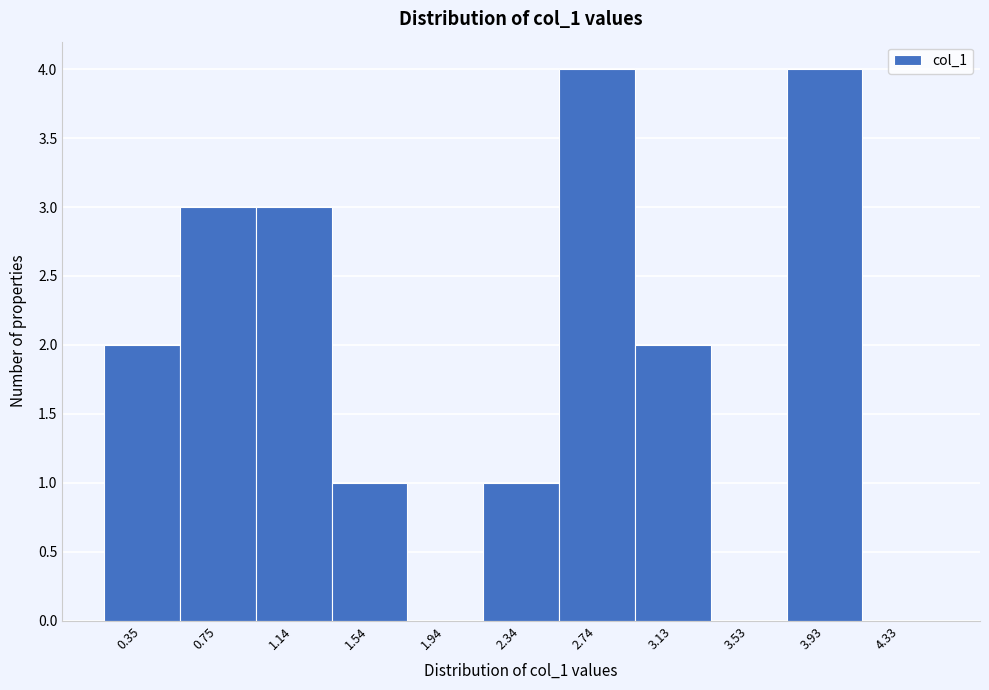

Reading right to left, list all the values displayed in this chart.

4.33=0	3.93=4	3.53=0	3.13=2	2.74=4	2.34=1	1.94=0	1.54=1	1.14=3	0.75=3	0.35=2